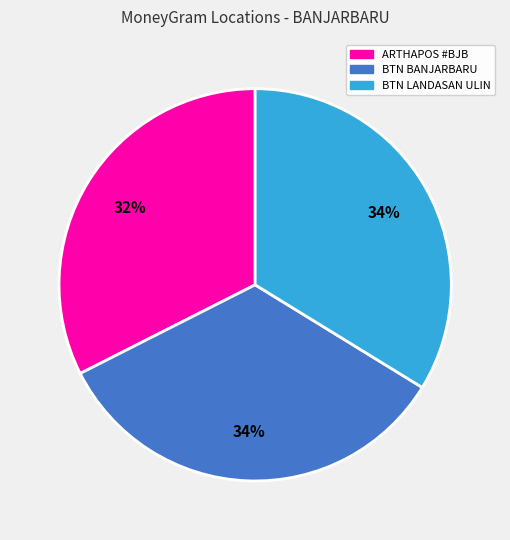

To the nearest percent, what is the average slice percentage?

33%